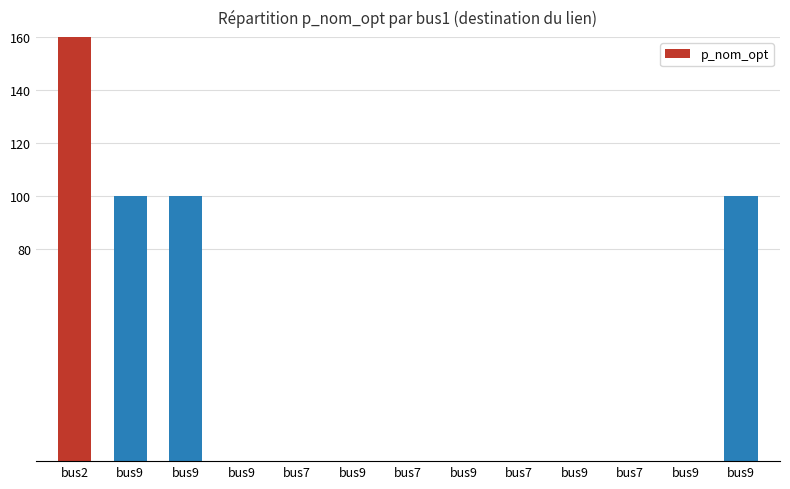

Reading left to right, list all the values displayed in this chart.

445.1	100.0	100.0	0.0	0.0	0.0	0.0	0.0	0.0	0.0	0.0	0.0	100.0